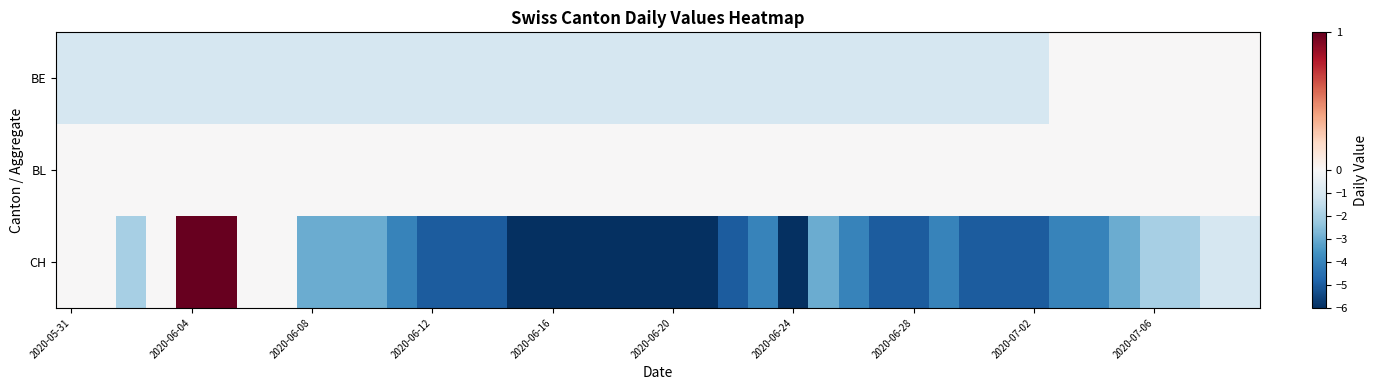

Reading left to right, extract all data points from this chart.

BE: -1	-1	-1	-1	-1	-1	-1	-1	-1	-1	-1	-1	-1	-1	-1	-1	-1	-1	-1	-1	-1	-1	-1	-1	-1	-1	-1	-1	-1	-1	-1	-1	-1	0	0	0	0	0	0	0
BL: 0	0	0	0	0	0	0	0	0	0	0	0	0	0	0	0	0	0	0	0	0	0	0	0	0	0	0	0	0	0	0	0	0	0	0	0	0	0	0	0
CH: 0	0	-2	0	1	1	0	0	-3	-3	-3	-4	-5	-5	-5	-6	-6	-6	-6	-6	-6	-6	-5	-4	-6	-3	-4	-5	-5	-4	-5	-5	-5	-4	-4	-3	-2	-2	-1	-1